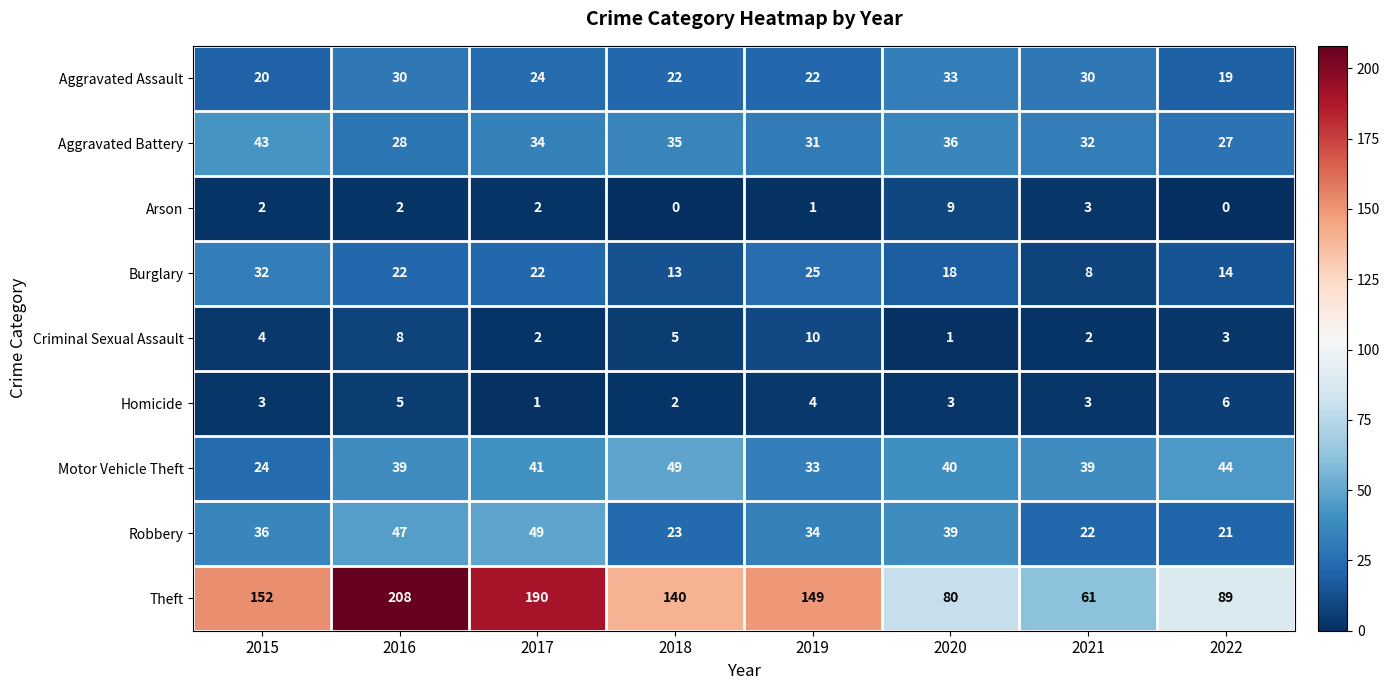

Which category has the highest value across all series?

2016